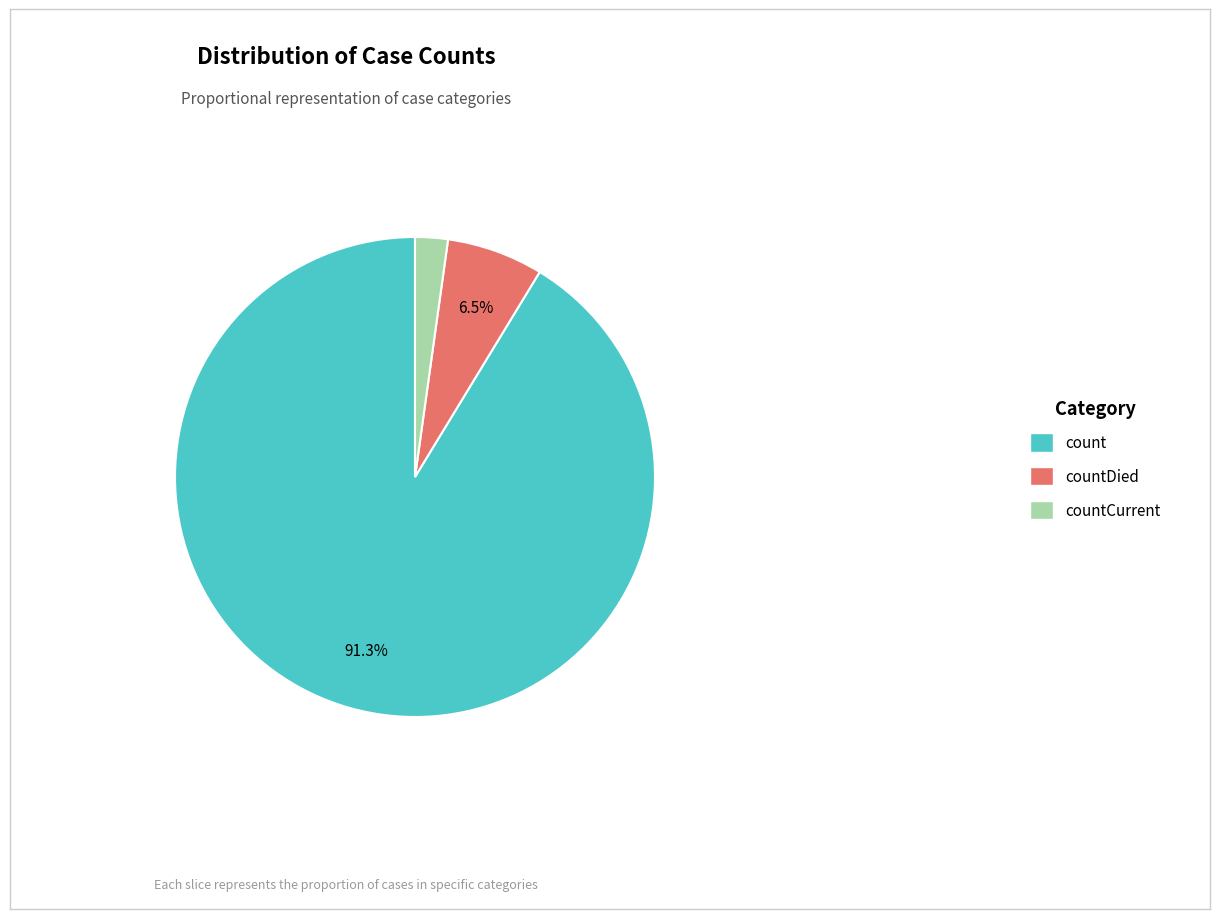

Rank the categories by value from highest to lowest.

count, countDied, countCurrent